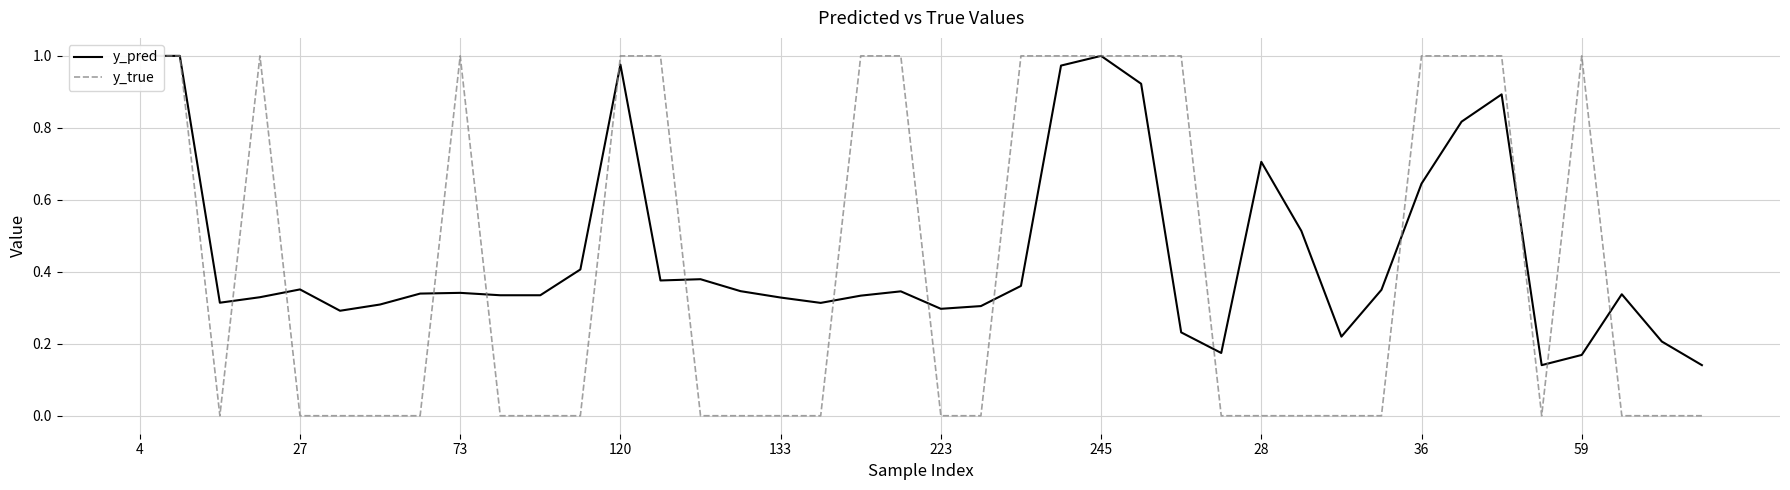

The y_pred series shows 0.6 at 27. True or false?

False